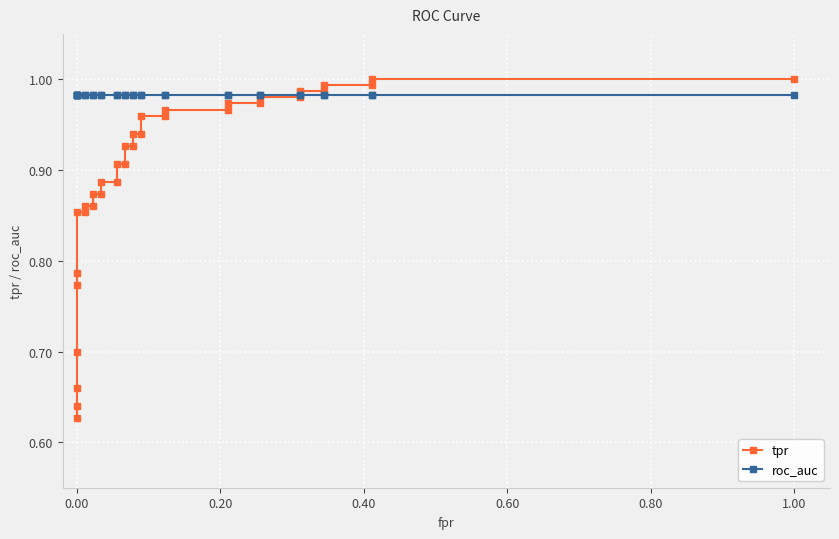

How many lines are shown in the chart?

2